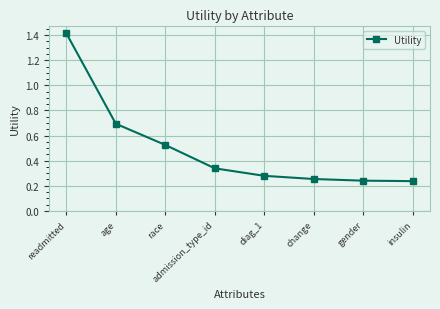

What is the label of the 6th point from the right?

race